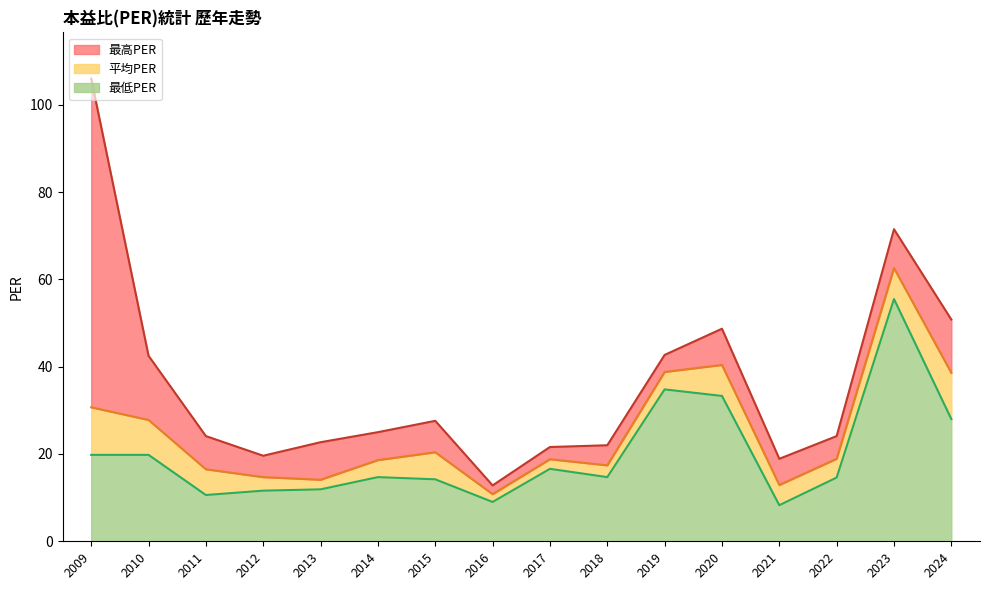

What is the value of the 最高PER point at the 12th from the left?

48.7